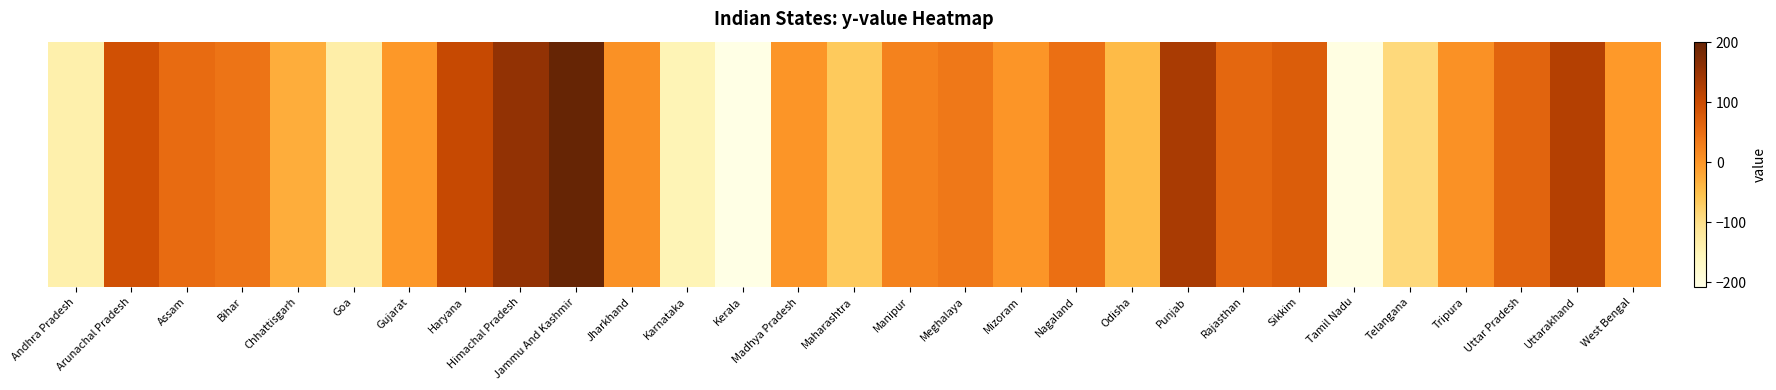

Is it true that the value at Jammu And Kashmir is 201?

True